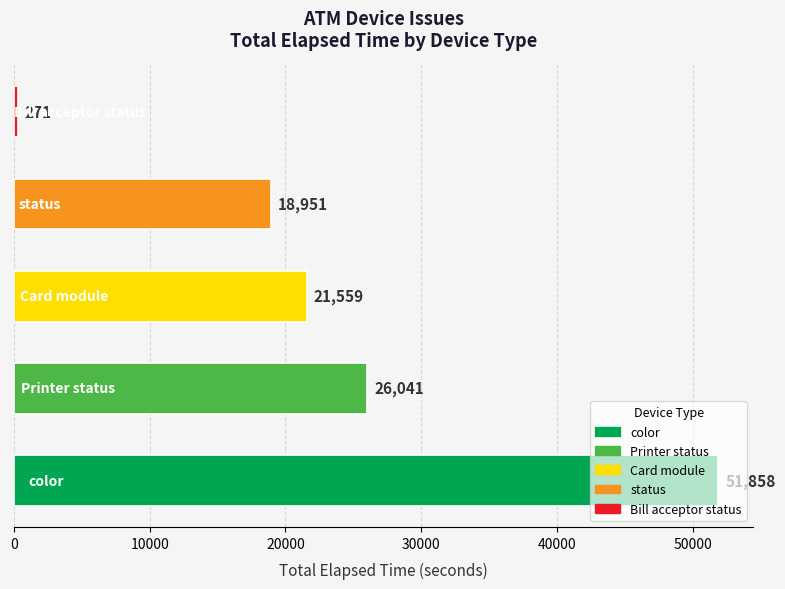

How many bars are there in total?

5